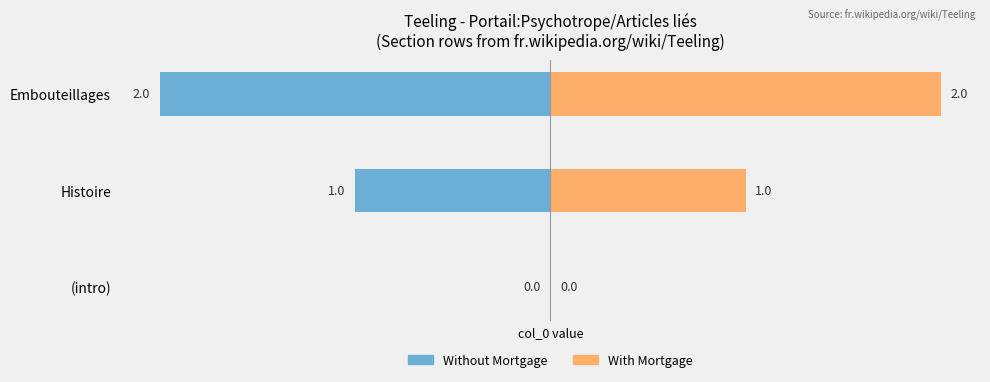

What is the sum of the With Mortgage values at (intro) and Embouteillages?

2